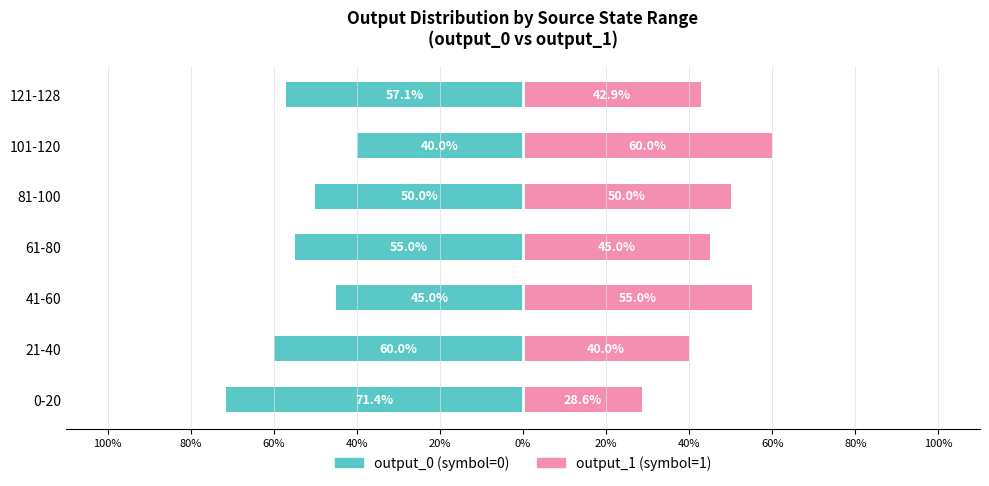

Which has a higher value, 0-20 or 41-60?

41-60